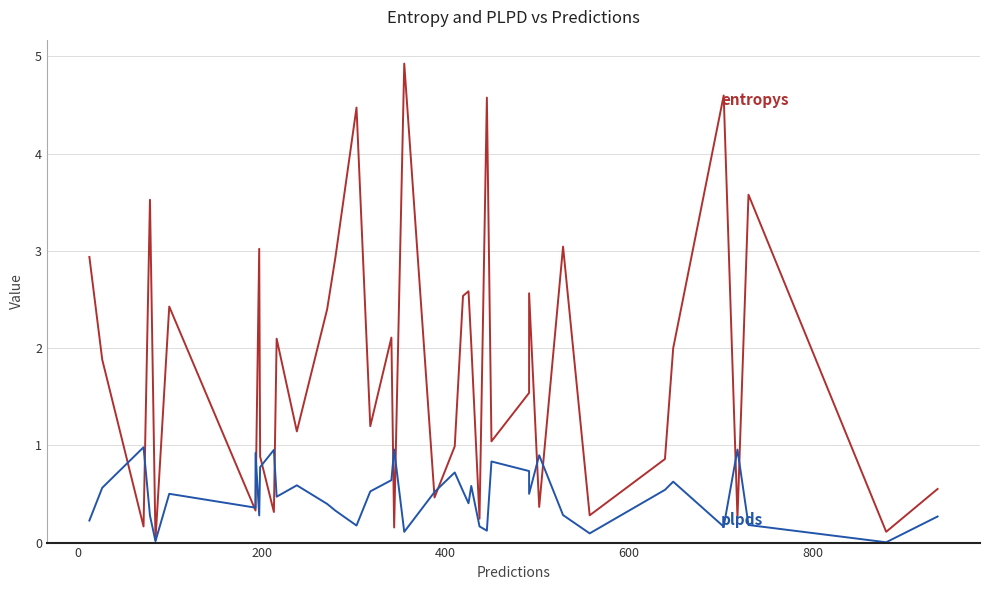

How many data points does each series have?

40